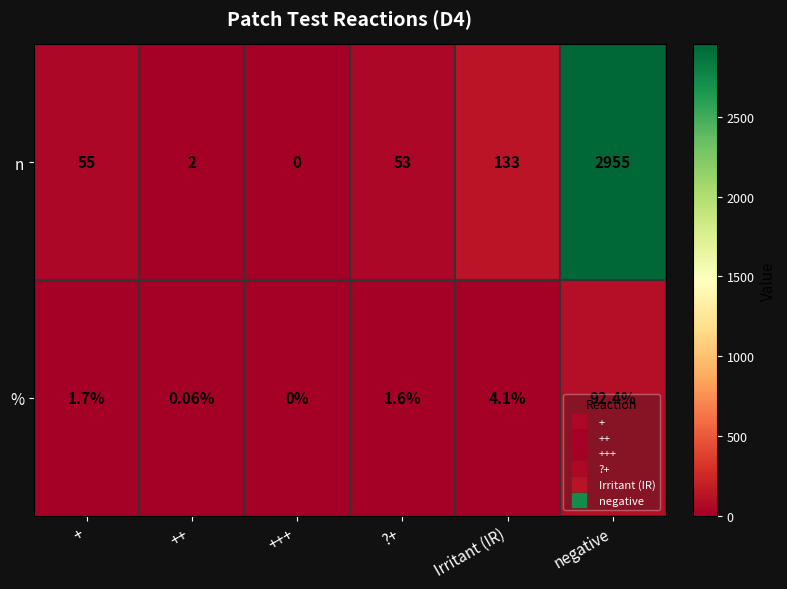

At which label does % first exceed 1?

+